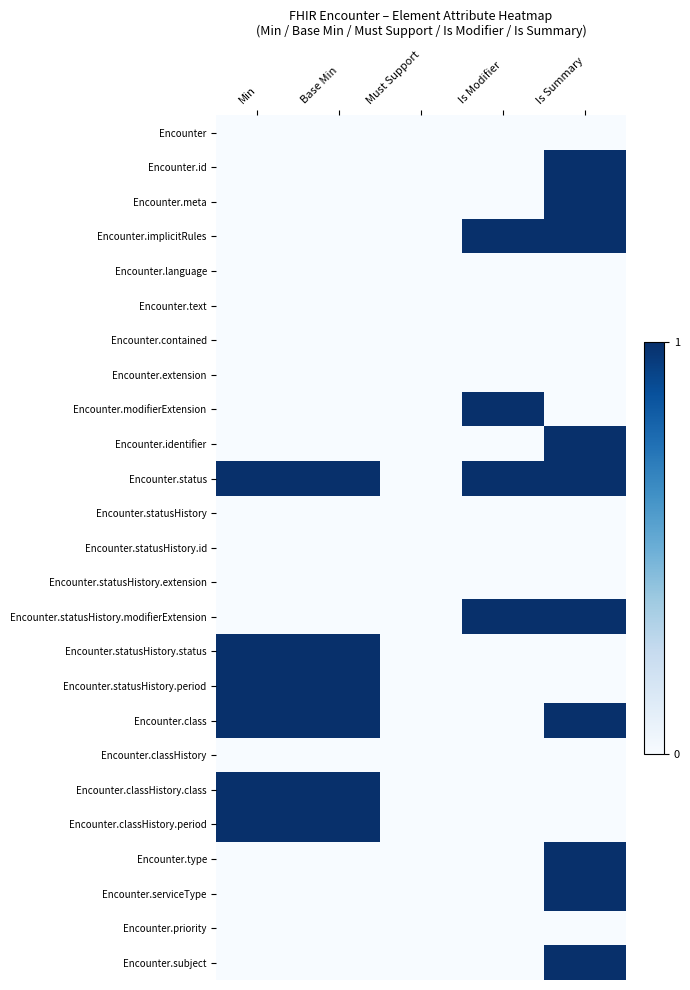

What is the maximum value shown in the chart?

1